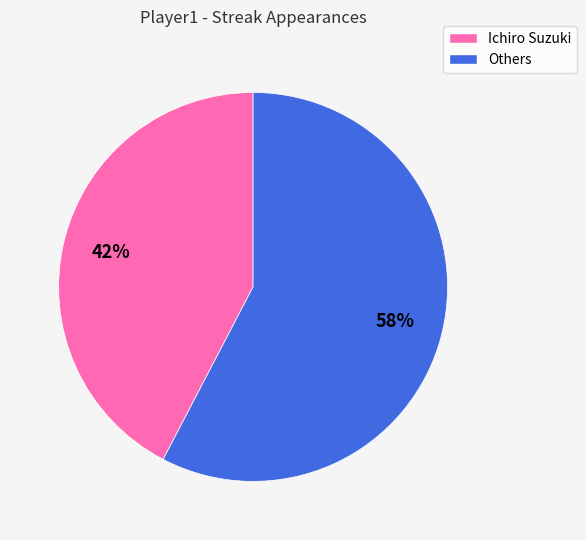

Count the number of slices in the pie.

2